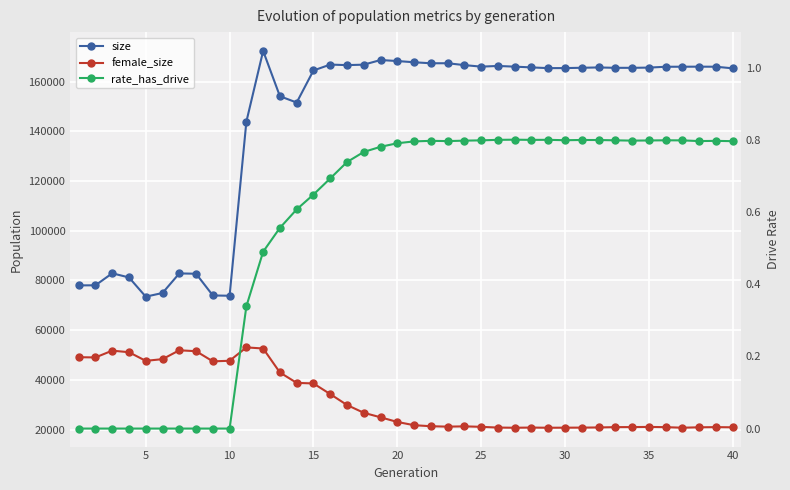

In female_size, how many points are higher than both neighbors (excluding endpoints)?

7